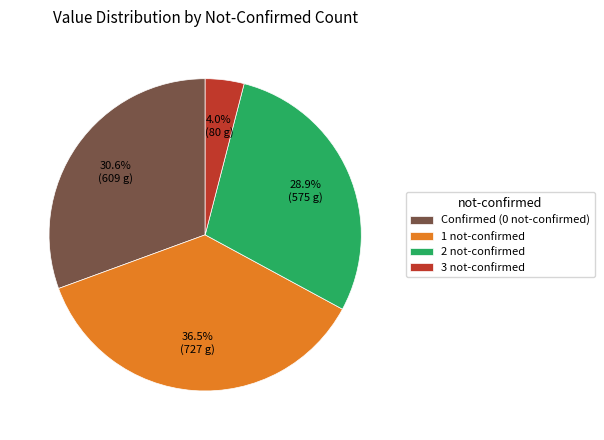

Which has a higher value, 1 not-confirmed or Confirmed (0 not-confirmed)?

1 not-confirmed